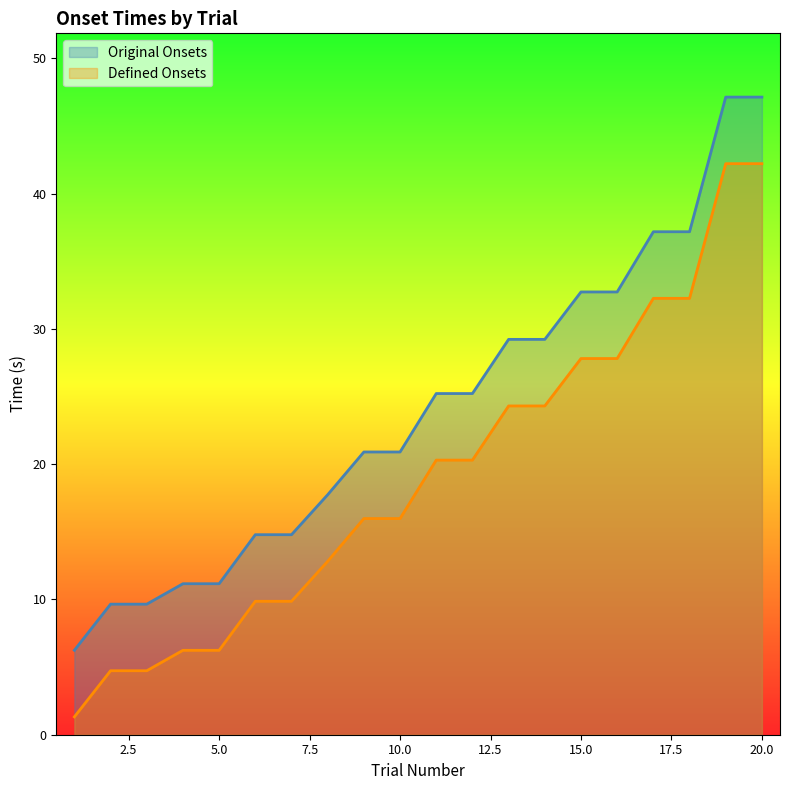

True or false: Original Onsets and Defined Onsets intersect in this chart.

False